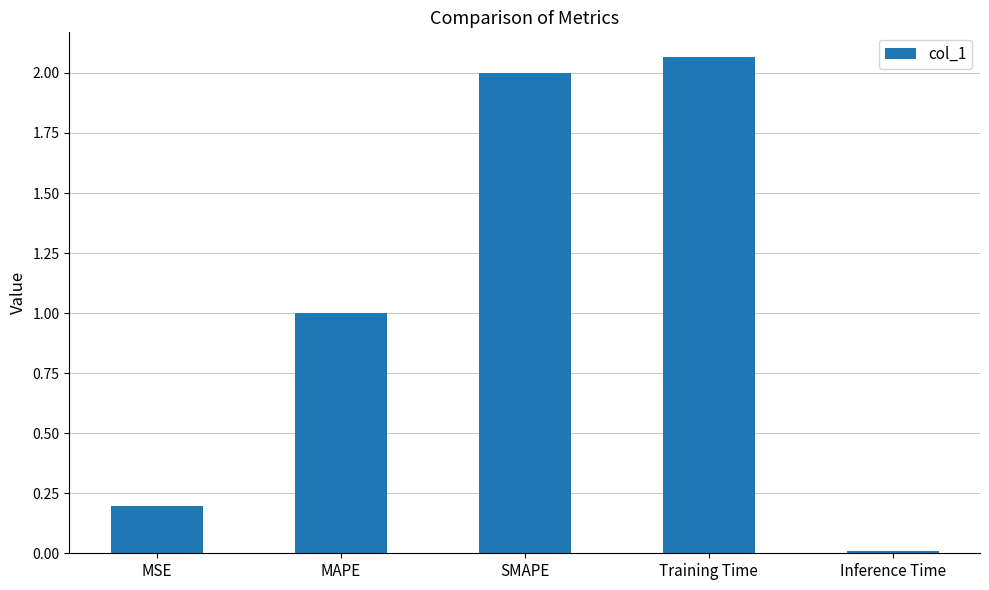

What is the value of the 3rd bar from the left?

2.0